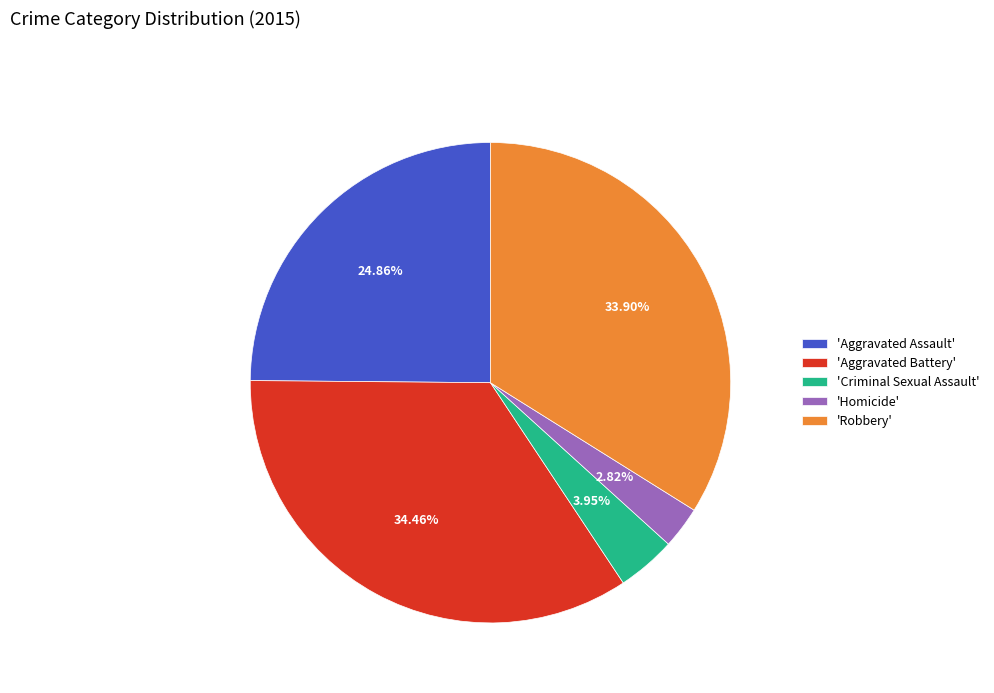

Count the number of slices in the pie.

5